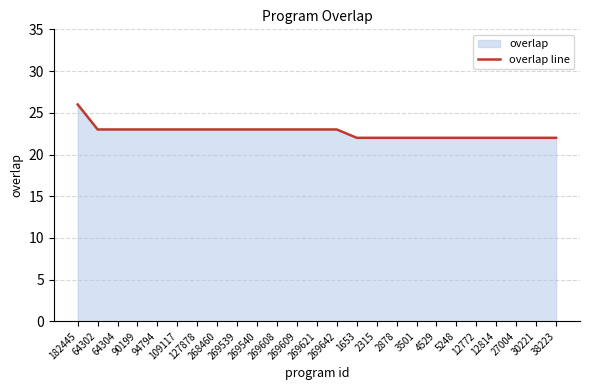

Approximately how many times larger is the value at 269539 compared to 90199?

1.0